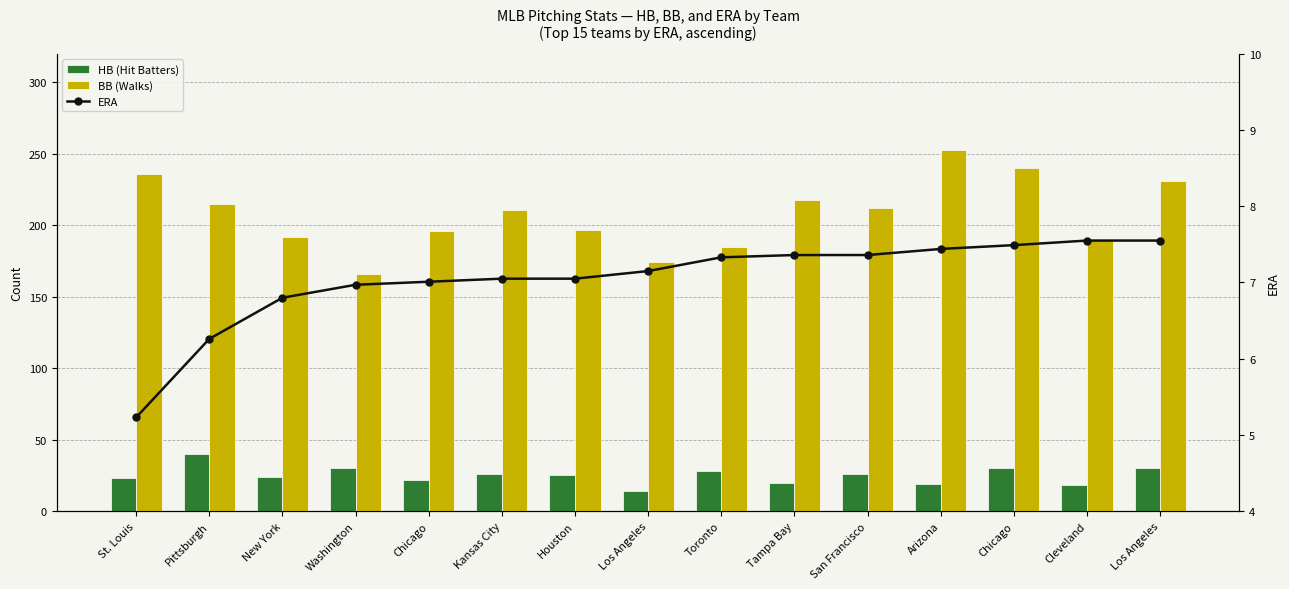

What is the label of the 3rd bar from the left?

New York